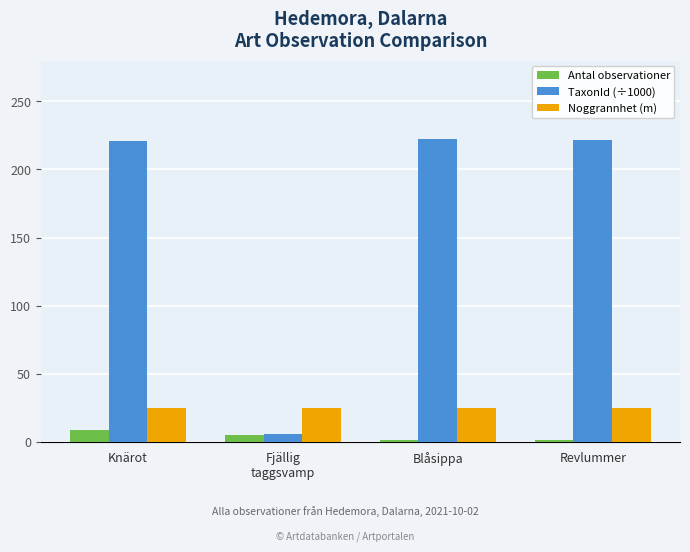

What are all the series names shown in the legend?

Antal observationer, TaxonId (÷1000), Noggrannhet (m)